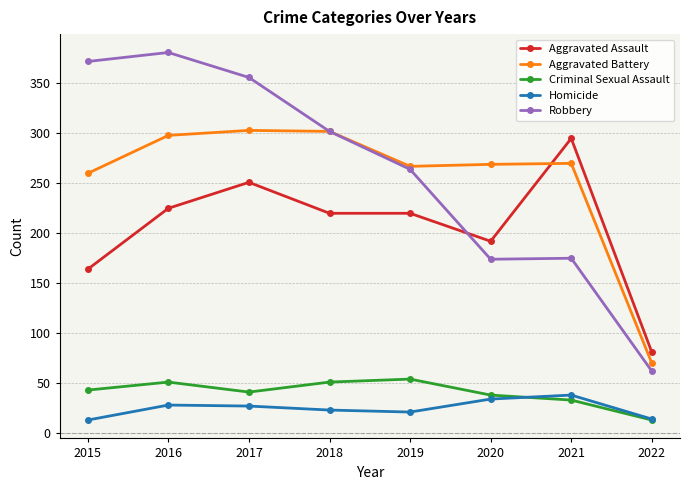

At which label does Aggravated Assault first exceed 220?

2016